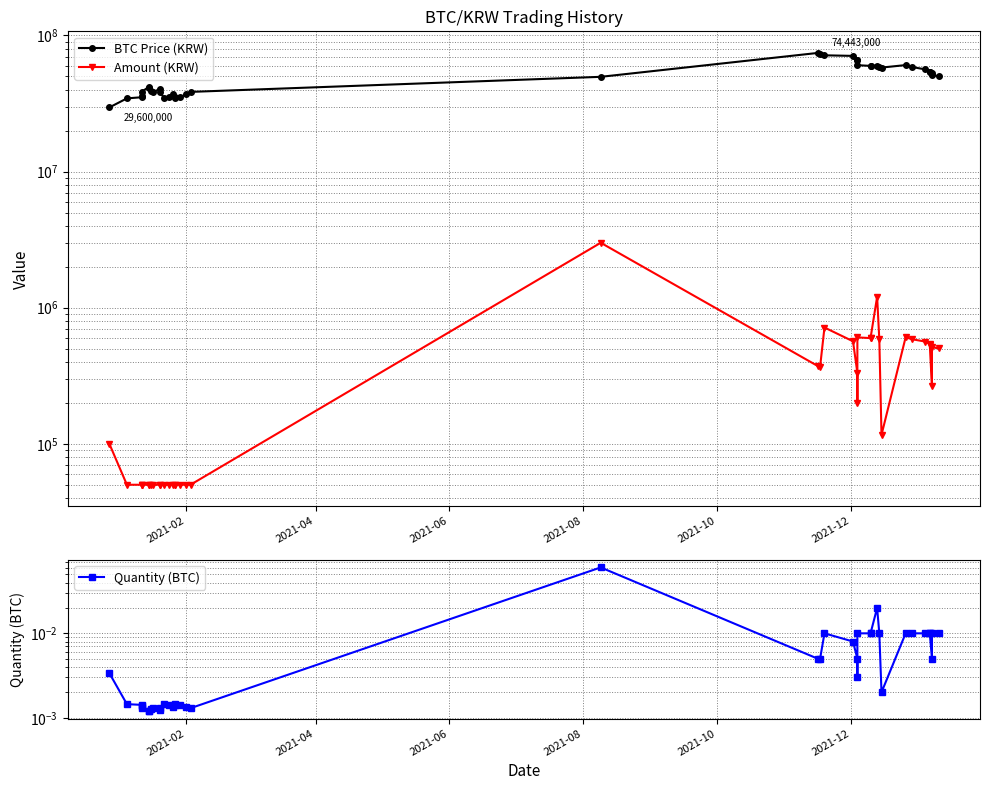

True or false: BTC Price (KRW) has more than 2 interior local peaks.

True